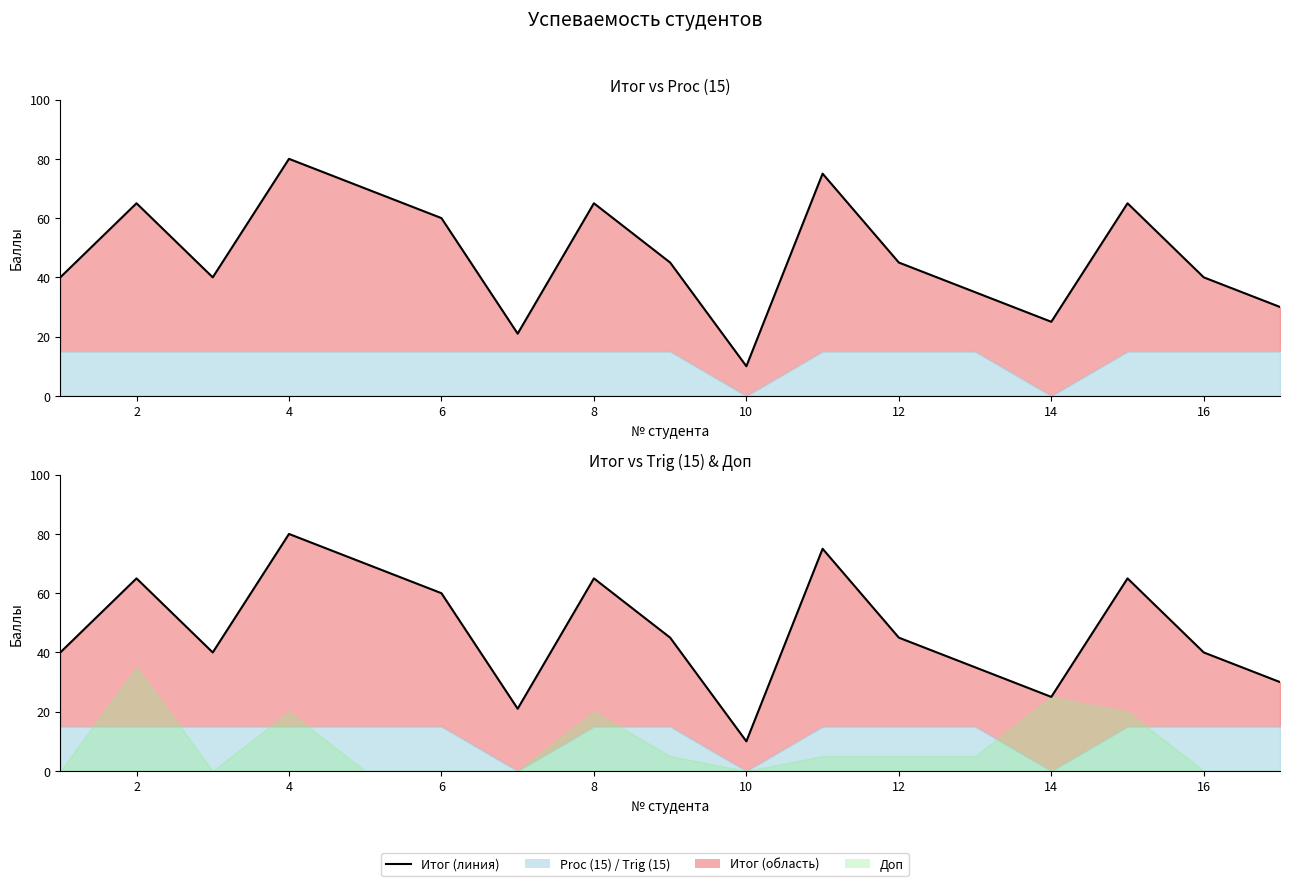

Between 2 and 10, which is larger?

2